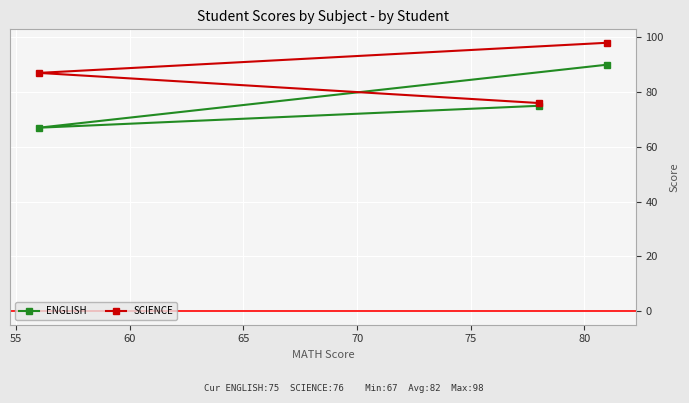

Reading right to left, what are all the values shown in this chart?

ENGLISH: 90	75	67
SCIENCE: 98	76	87